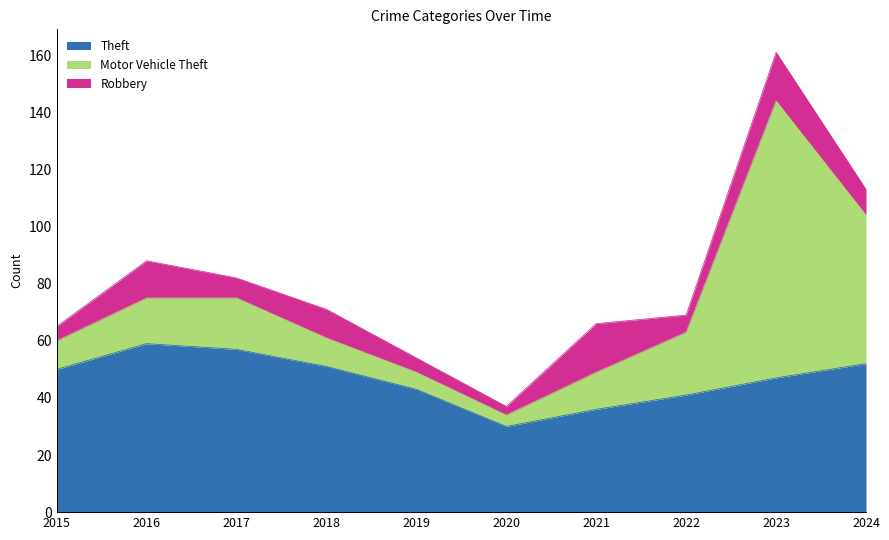

How many data points does each series have?

10